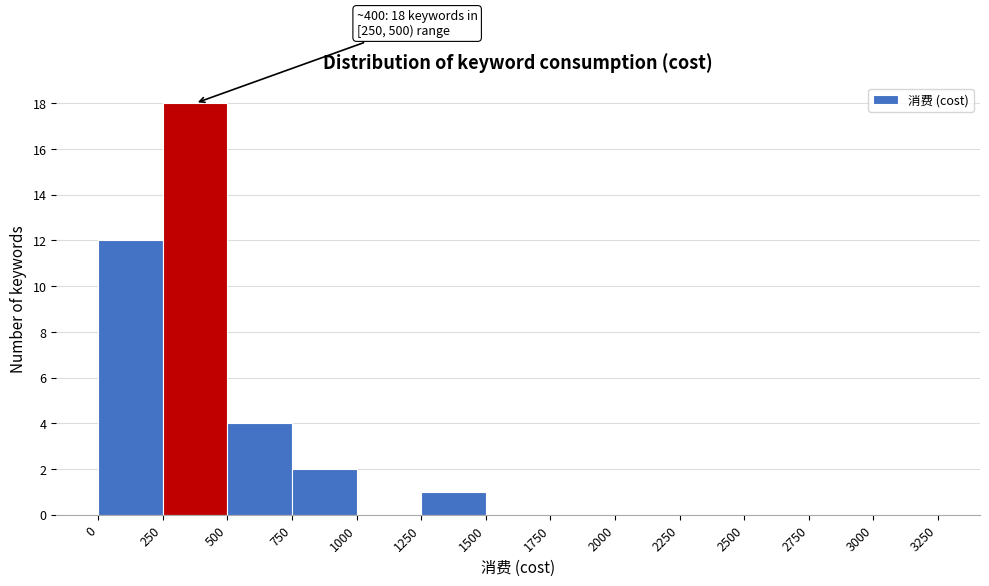

Over which range of the x-axis is the bar tallest?

250 to 500